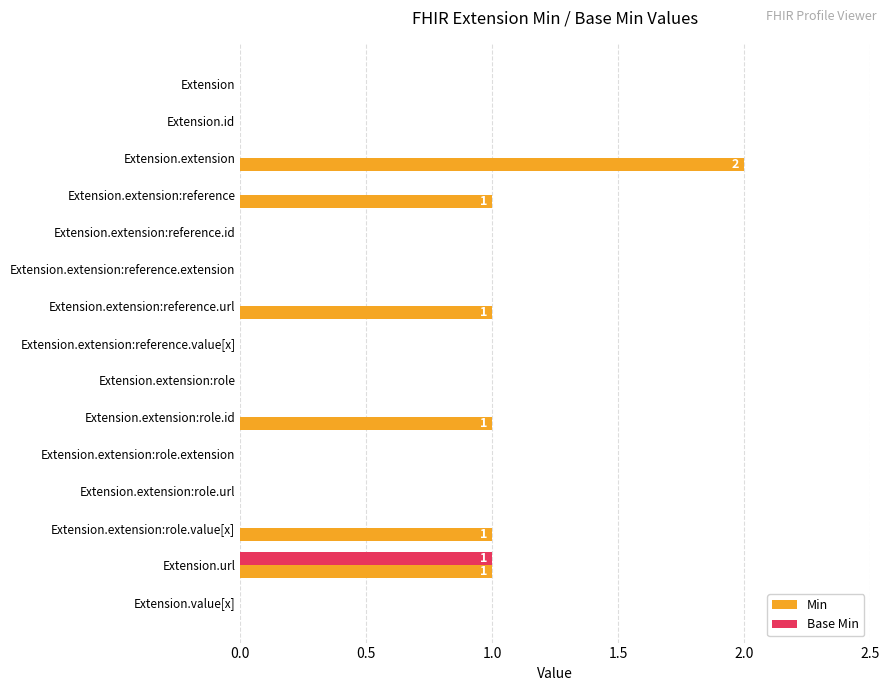

Which series has the largest total across all categories?

Min